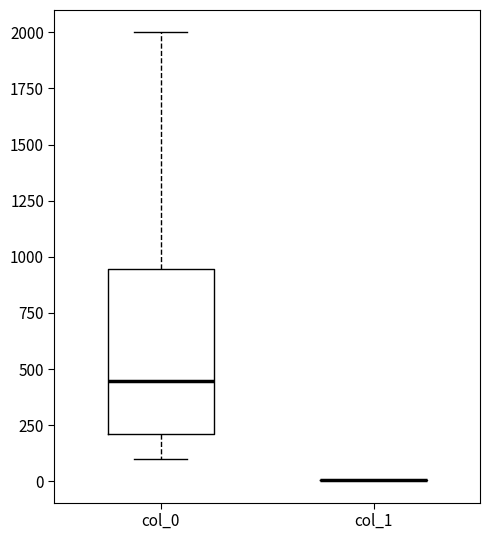

Which box is the tallest, from its lower edge to its upper edge?

col_0